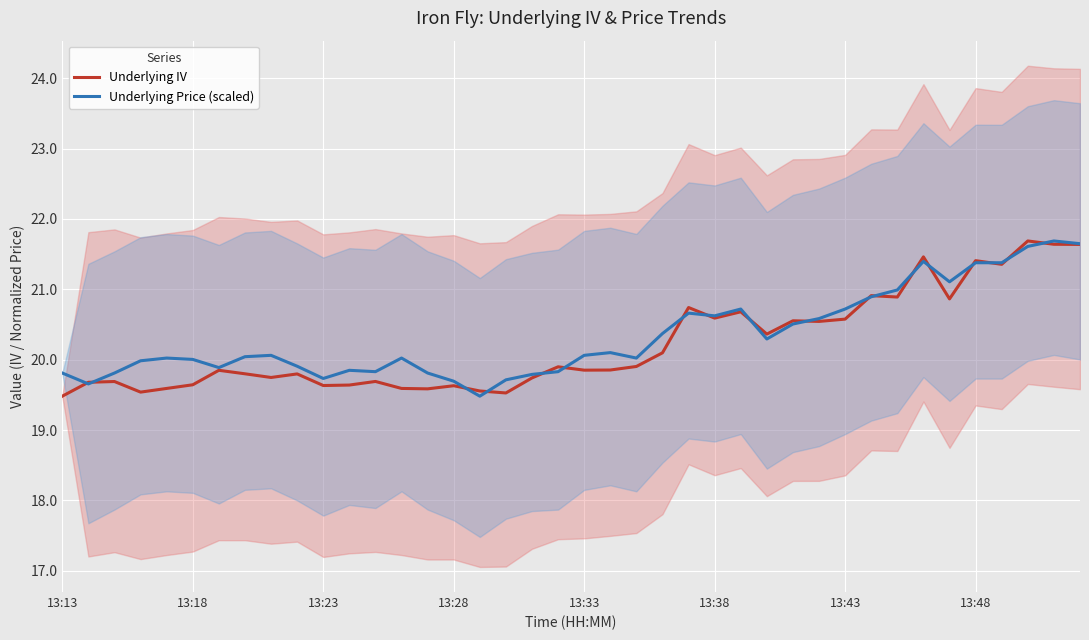

Reading left to right, list all the values displayed in this chart.

Underlying IV: 19.5	19.7	19.7	19.5	19.6	19.6	19.8	19.8	19.7	19.8	19.6	19.6	19.7	19.6	19.6	19.6	19.6	19.5	19.7	19.9	19.9	19.9	19.9	20.1	20.7	20.6	20.7	20.4	20.6	20.5	20.6	20.9	20.9	21.5	20.9	21.4	21.4	21.7	21.6	21.6
Underlying Price (scaled): 19.8	19.7	19.8	20.0	20.0	20.0	19.9	20.0	20.1	19.9	19.7	19.8	19.8	20.0	19.8	19.7	19.5	19.7	19.8	19.8	20.1	20.1	20.0	20.4	20.7	20.6	20.7	20.3	20.5	20.6	20.7	20.9	21.0	21.4	21.1	21.4	21.4	21.6	21.7	21.6